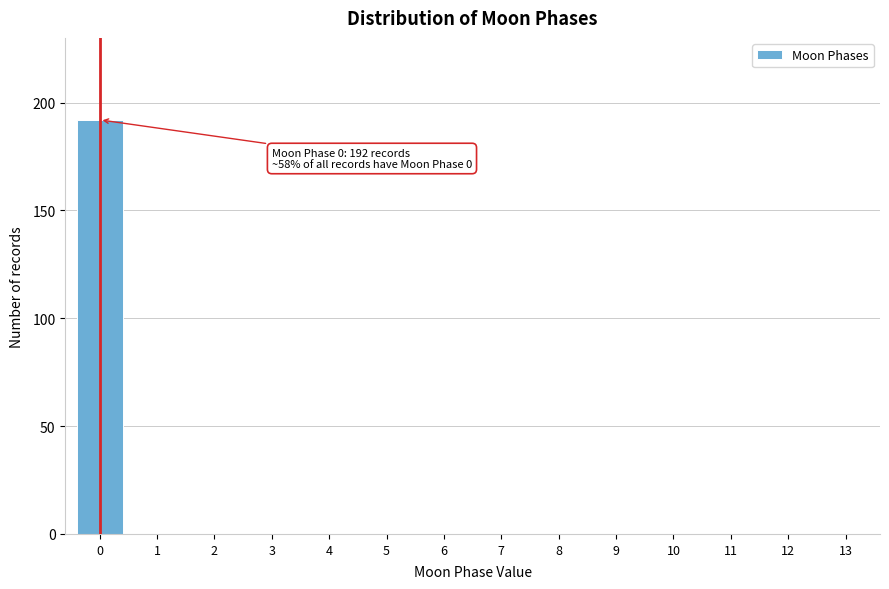

Reading right to left, transcribe all the data shown in this chart.

13=0	12=0	11=0	10=0	9=0	8=0	7=0	6=0	5=0	4=0	3=0	2=0	1=0	0=192